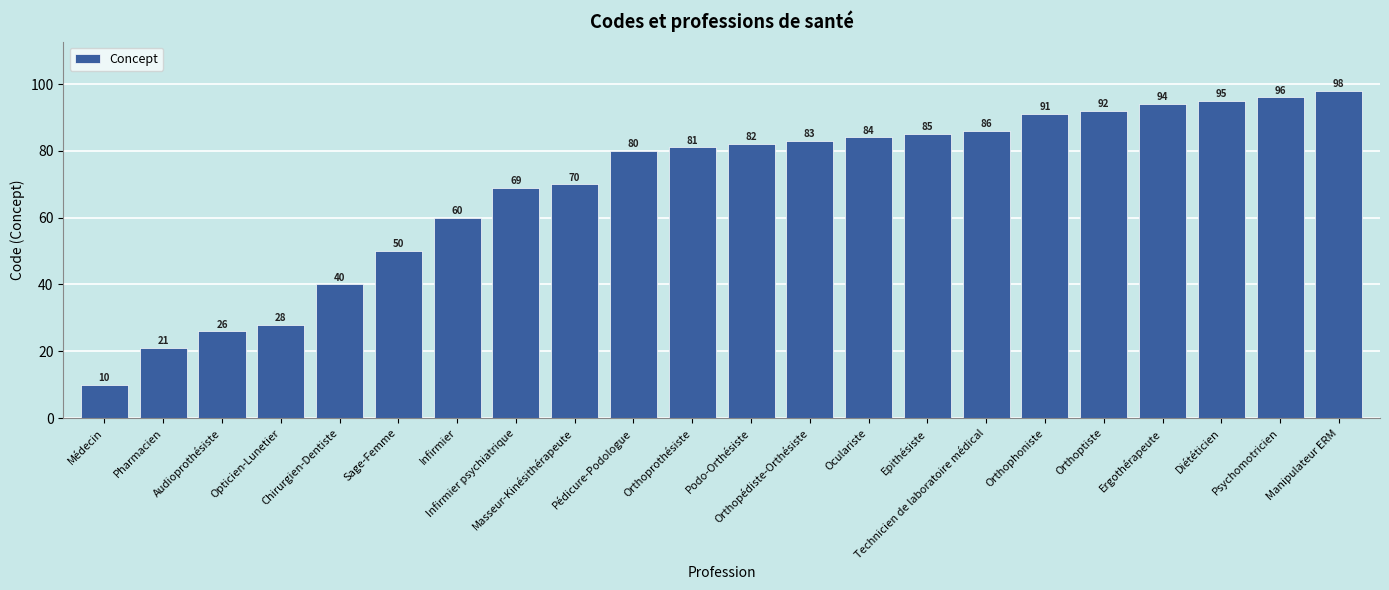

What is the ratio of the value at Audioprothésiste to the value at Orthophoniste?

0.3